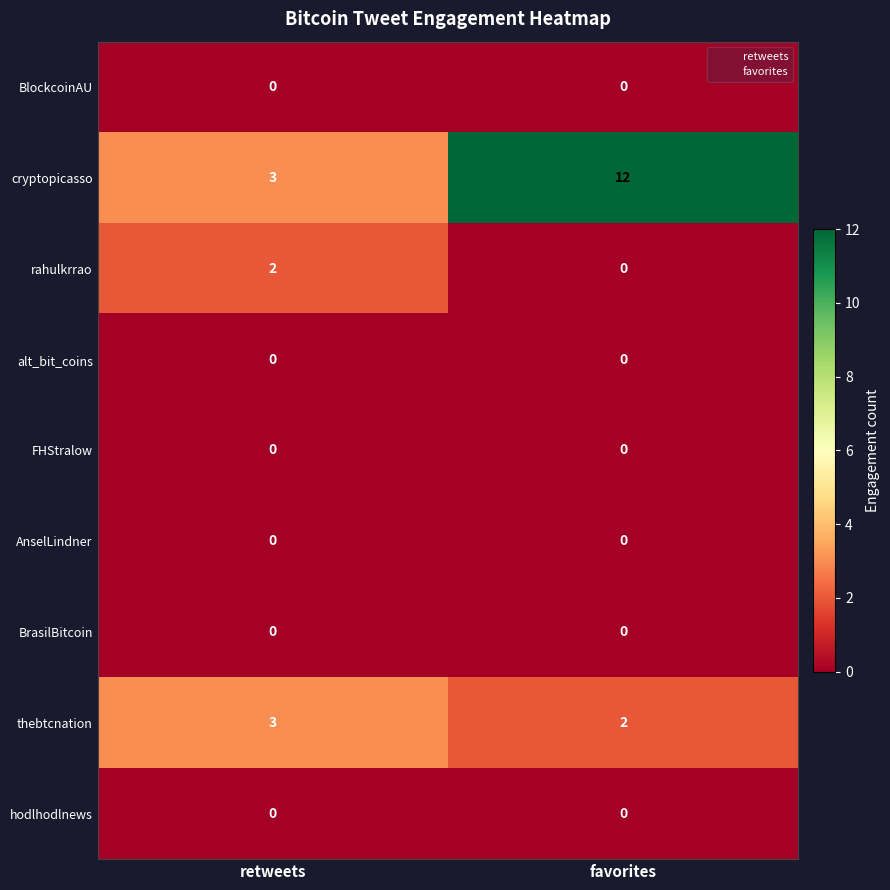

Reading left to right, transcribe all the data shown in this chart.

BlockcoinAU: retweets=0	favorites=0
cryptopicasso: retweets=3	favorites=12
rahulkrrao: retweets=2	favorites=0
alt_bit_coins: retweets=0	favorites=0
FHStralow: retweets=0	favorites=0
AnselLindner: retweets=0	favorites=0
BrasilBitcoin: retweets=0	favorites=0
thebtcnation: retweets=3	favorites=2
hodlhodlnews: retweets=0	favorites=0